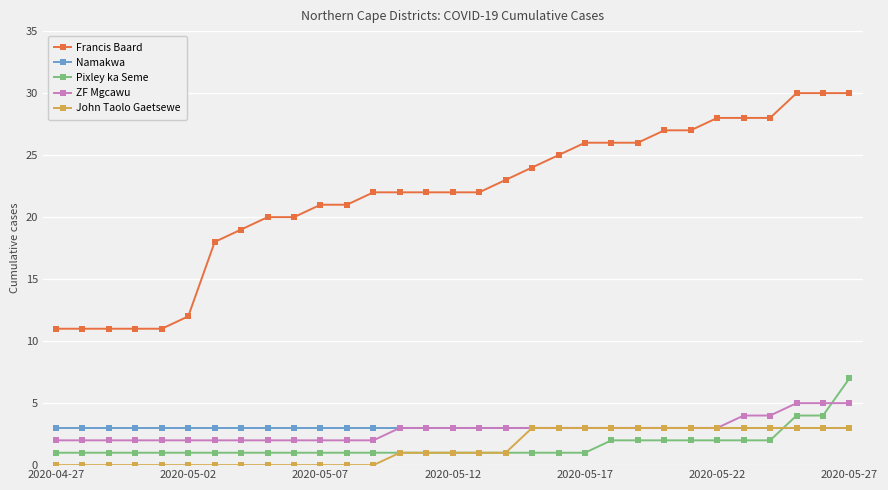

Which series has the largest range (max minus min)?

Francis Baard